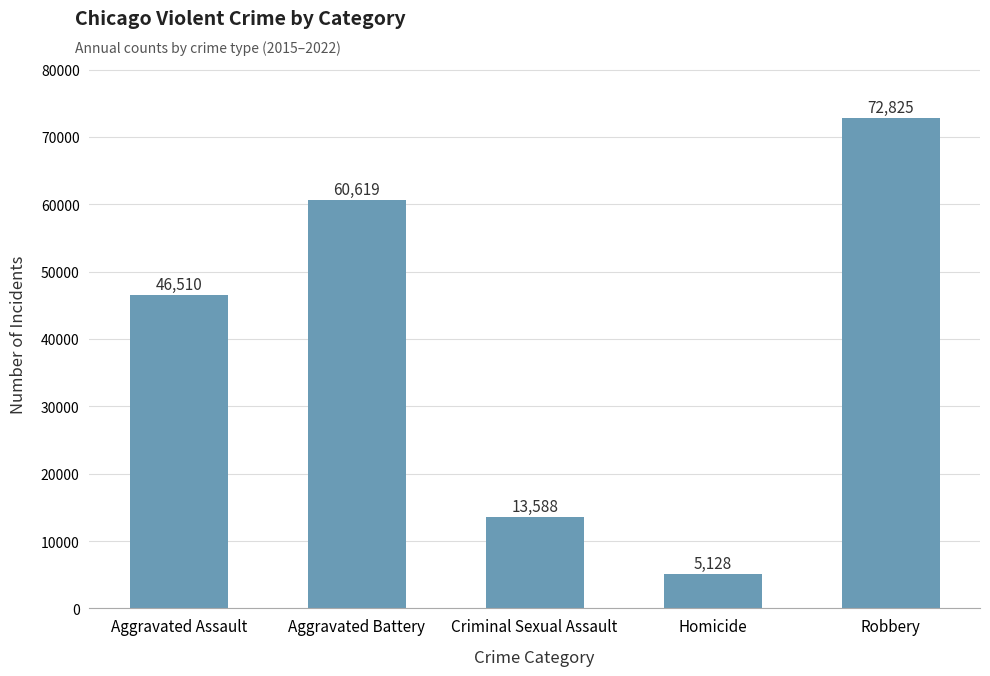

What is the sum of all values?

198670